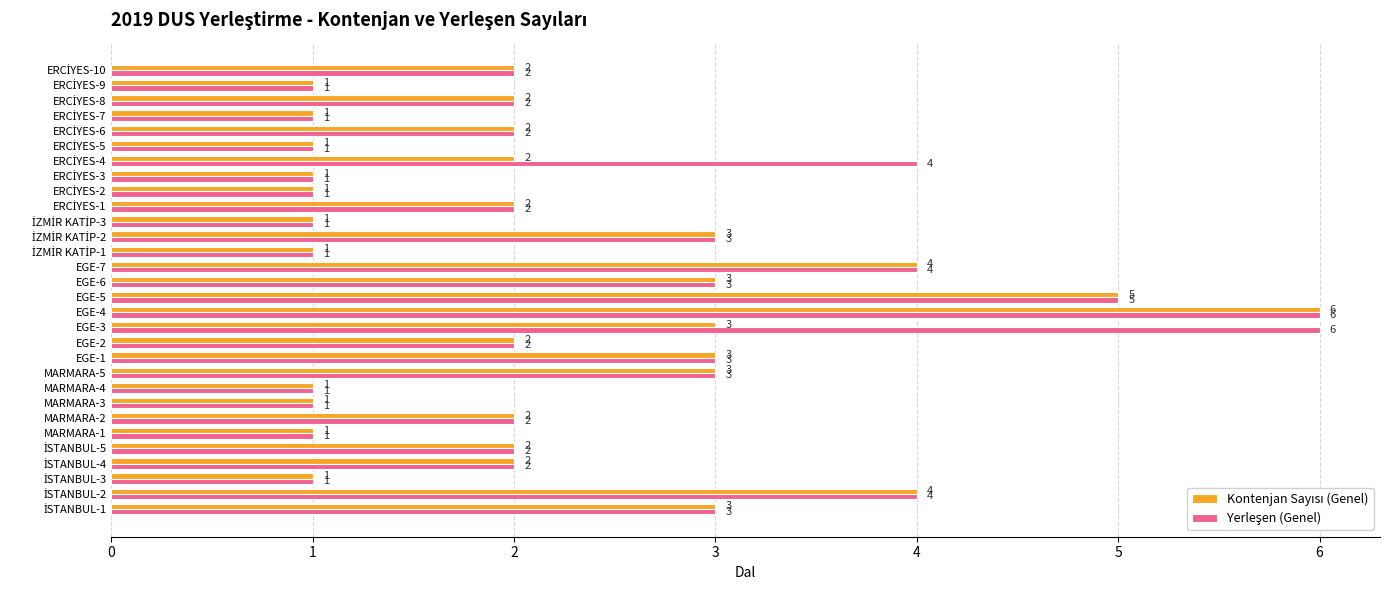

What is the maximum value shown in the chart?

6